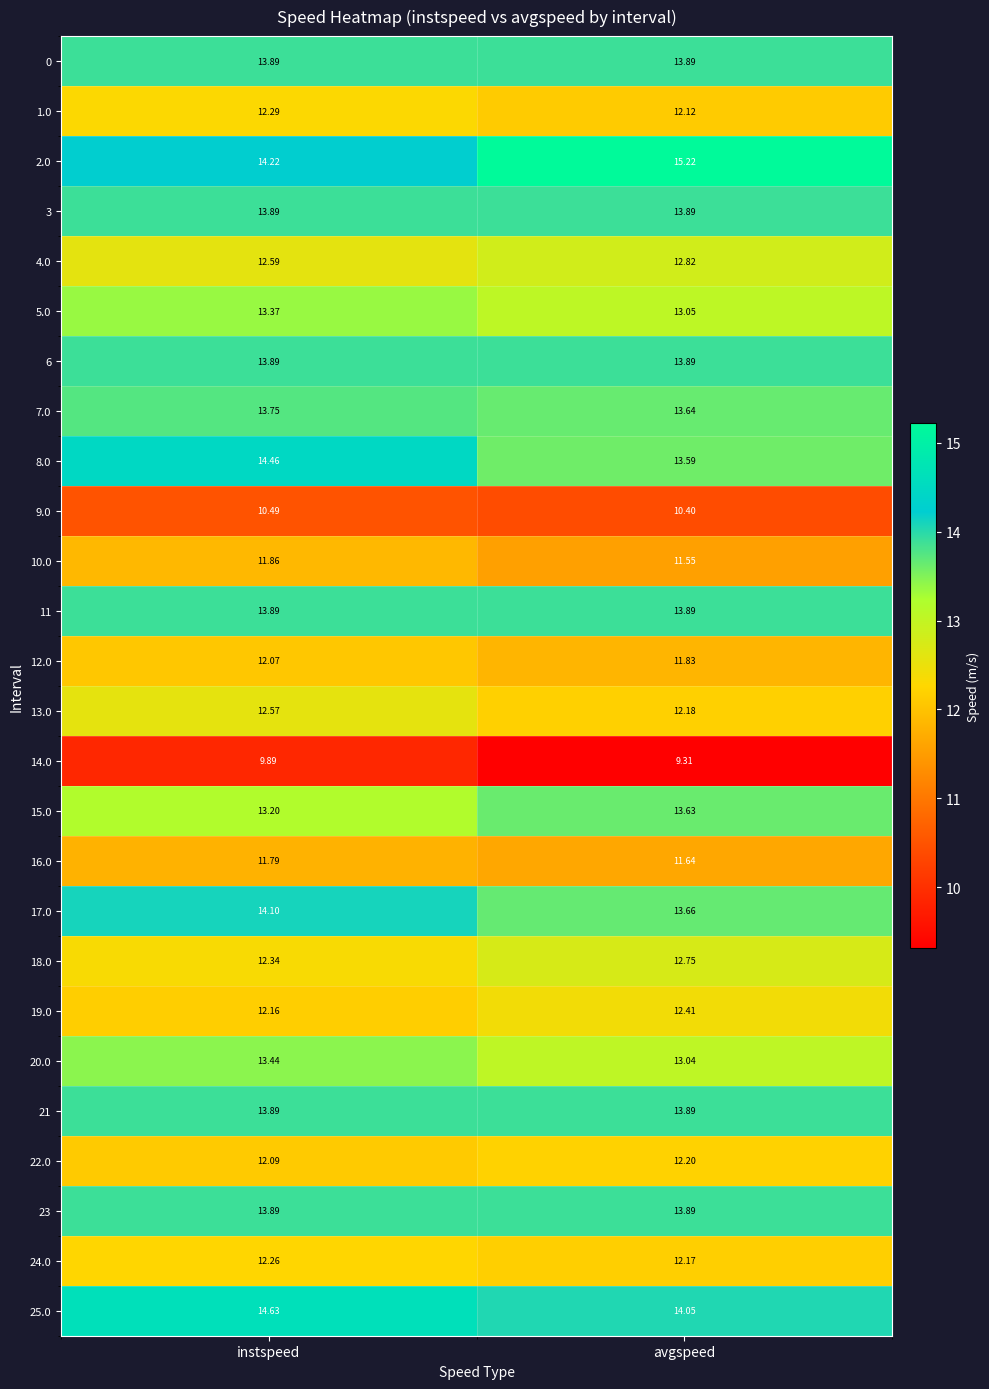

What is the difference between the highest and lowest values at instspeed?

4.7